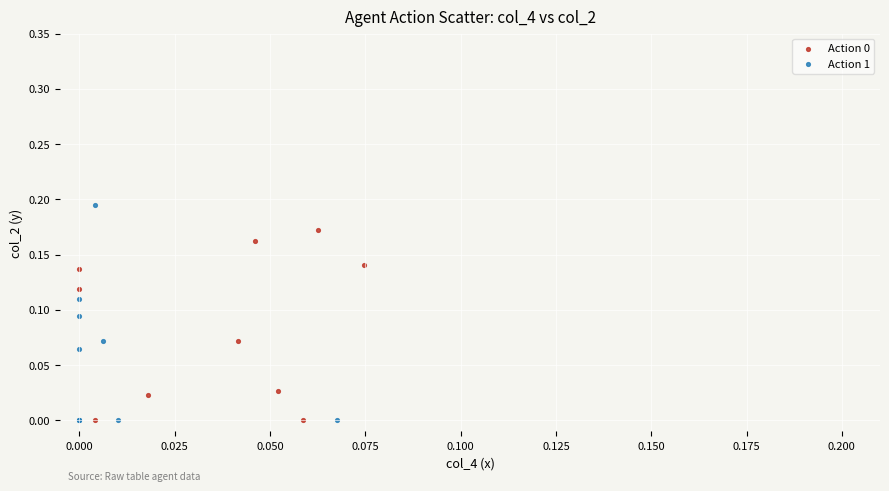

Which series has the widest spread of Y values?

Action 1